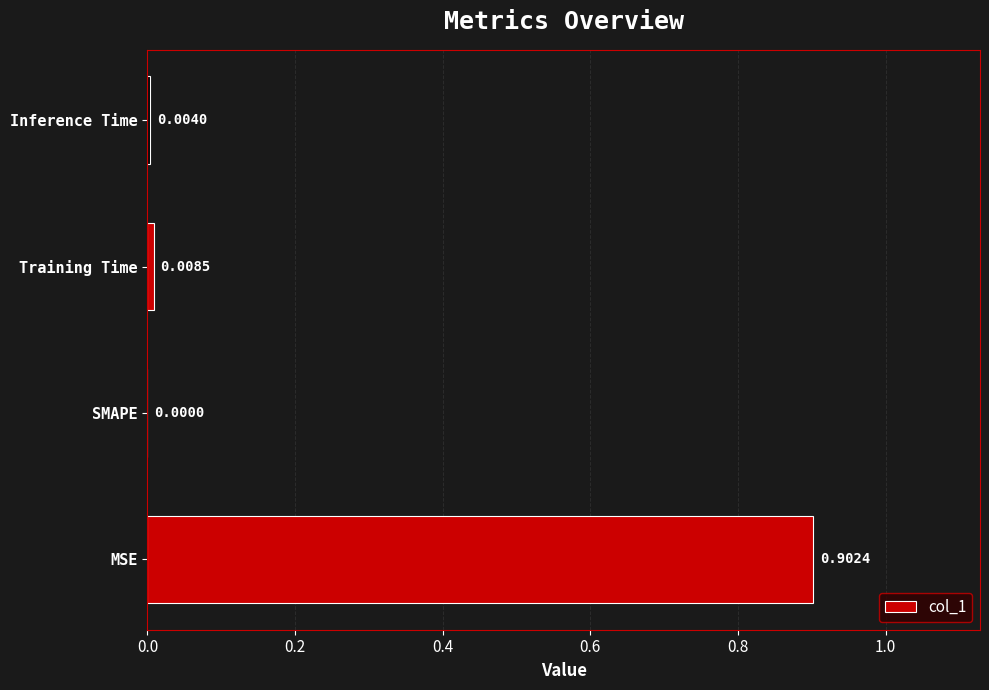

Which label corresponds to the largest value in the chart?

MSE